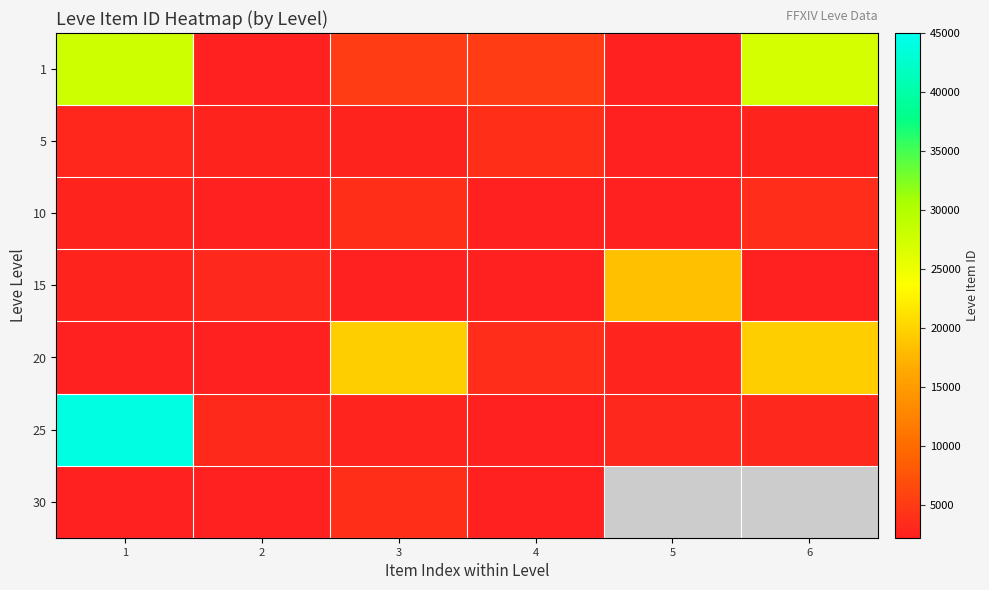

At which label does 15 reach its minimum?

4